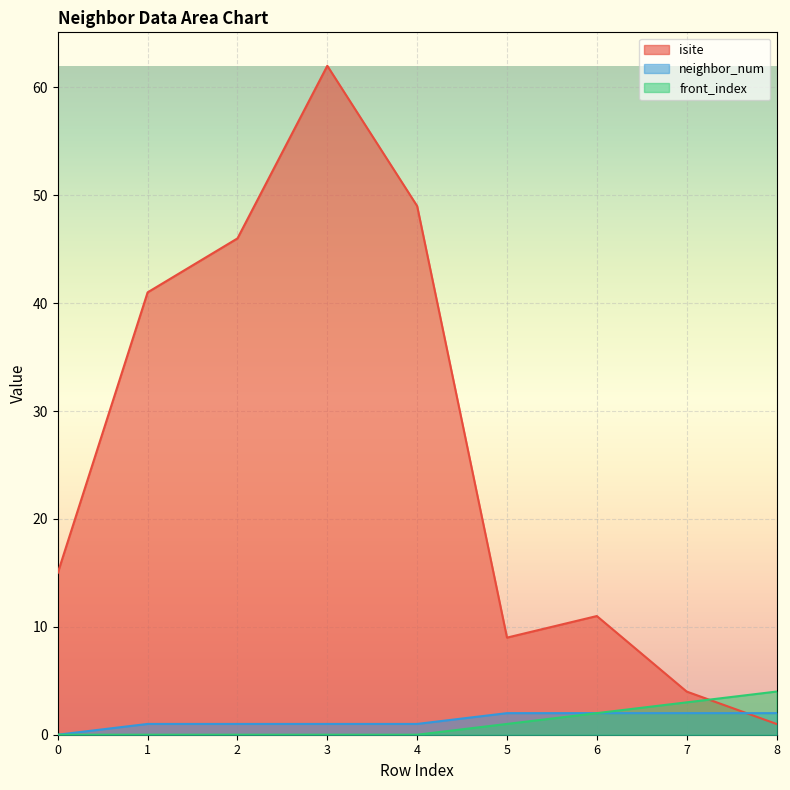

Which has a higher value, 1 or 2?

2